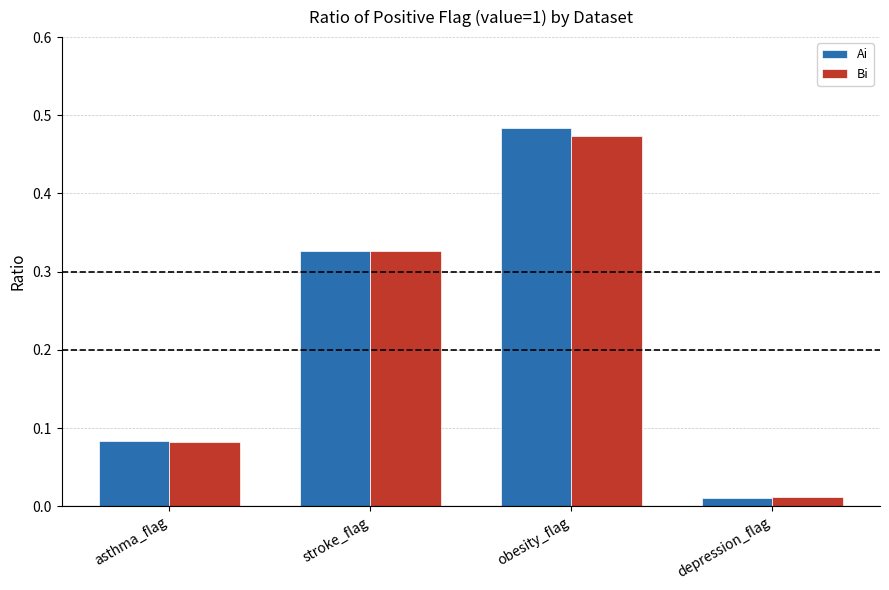

List the series in order of their peak value, lowest first.

Bi, Ai